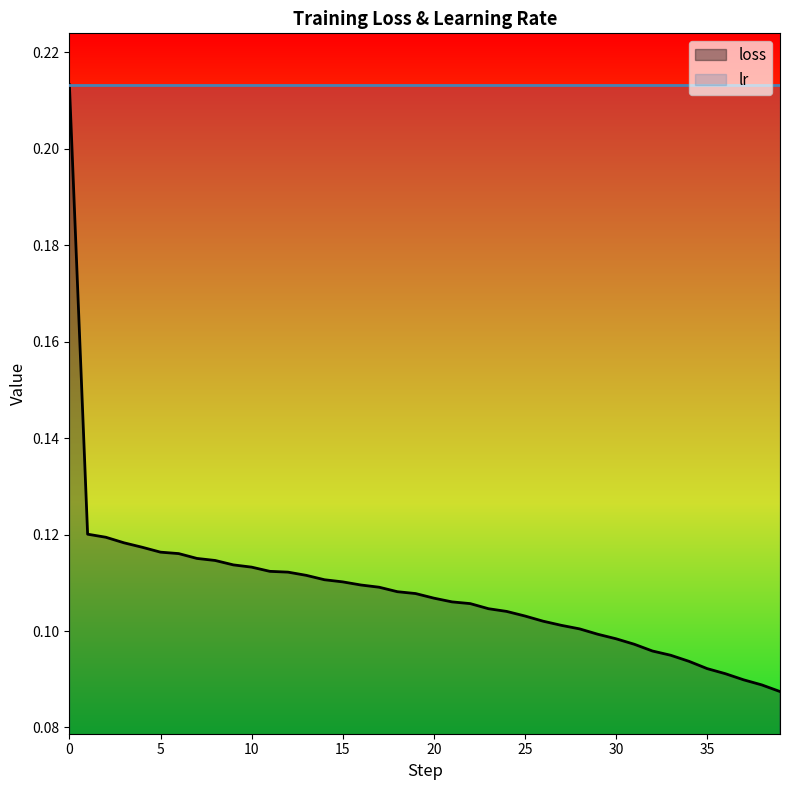

What is the smallest value displayed?

0.1